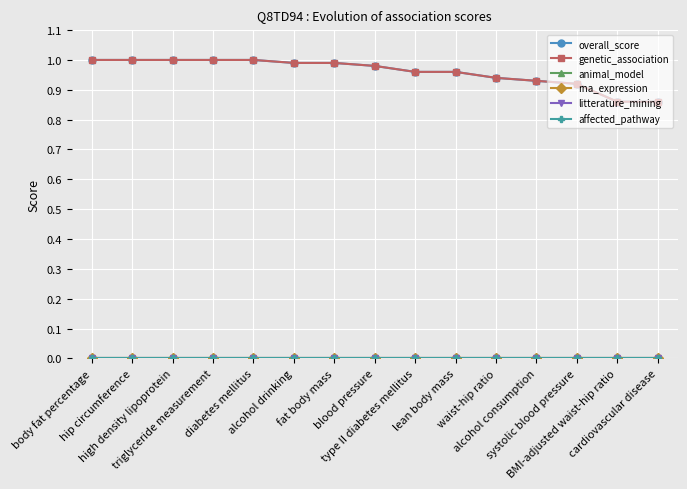

Is this an area chart (filled region under the line)?

No